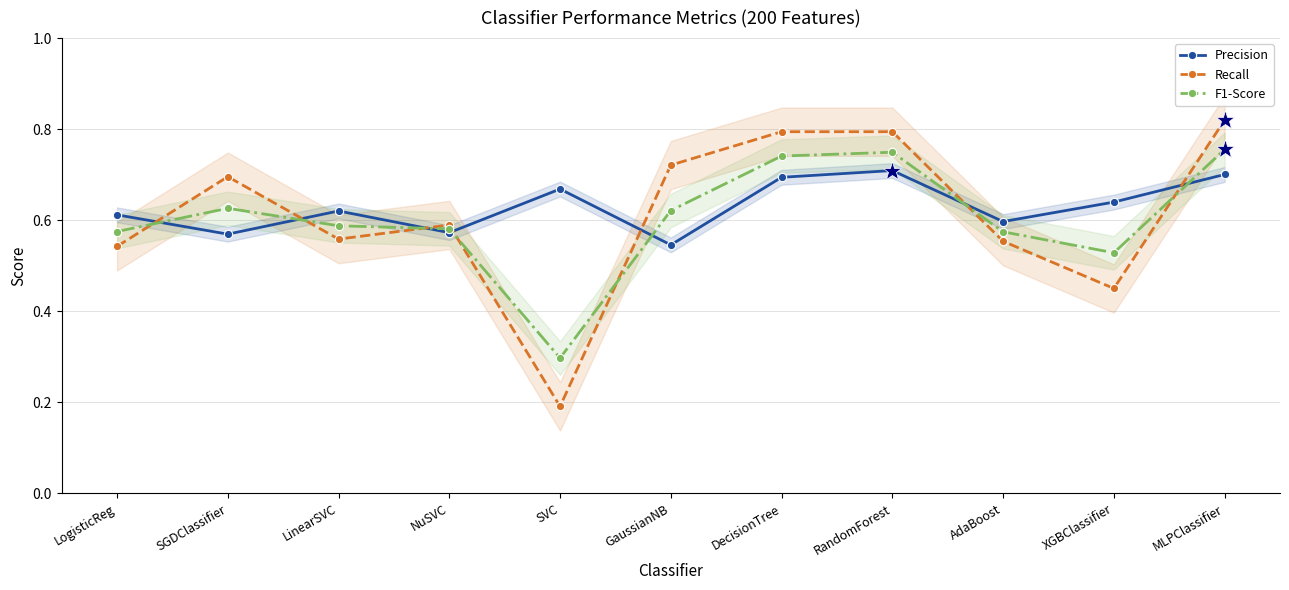

Which series ends up on top after the final intersection of F1-Score and Recall?

Recall